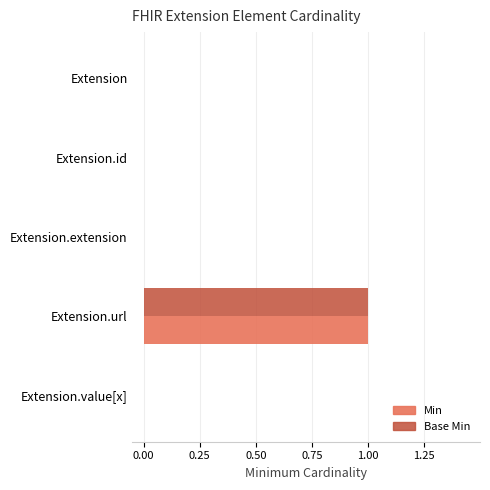

Count the number of categories in the chart.

5